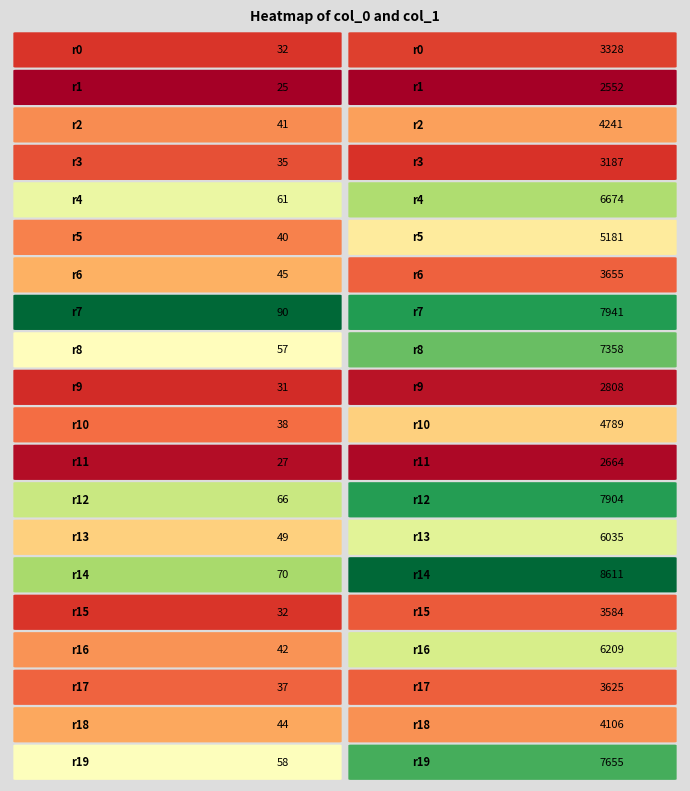

True or false: col_1 has a value of 2808 at 9.

True